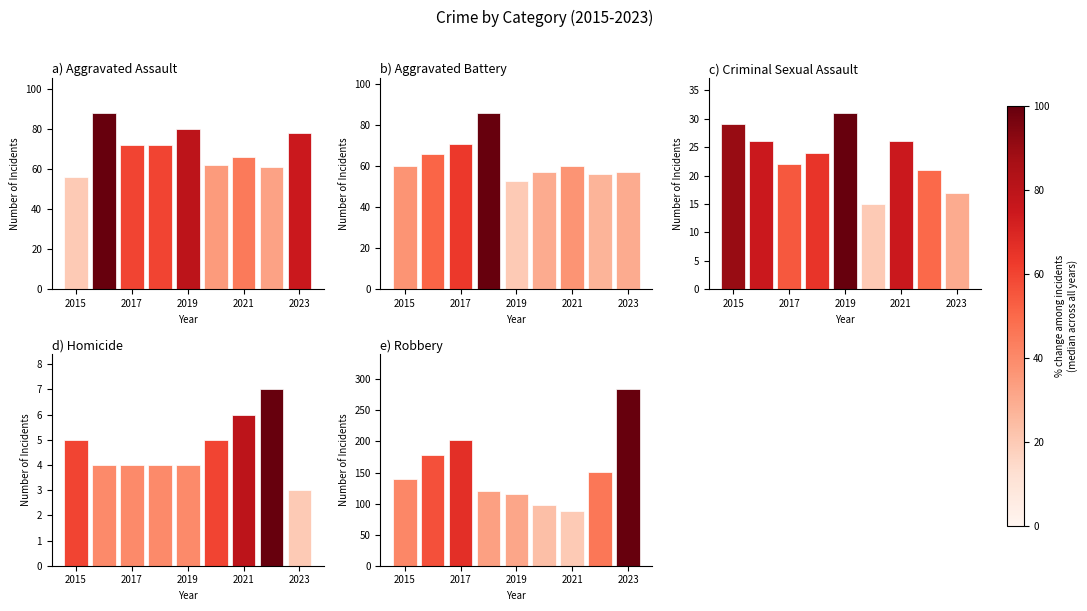

What is the average value of the Homicide series?

5